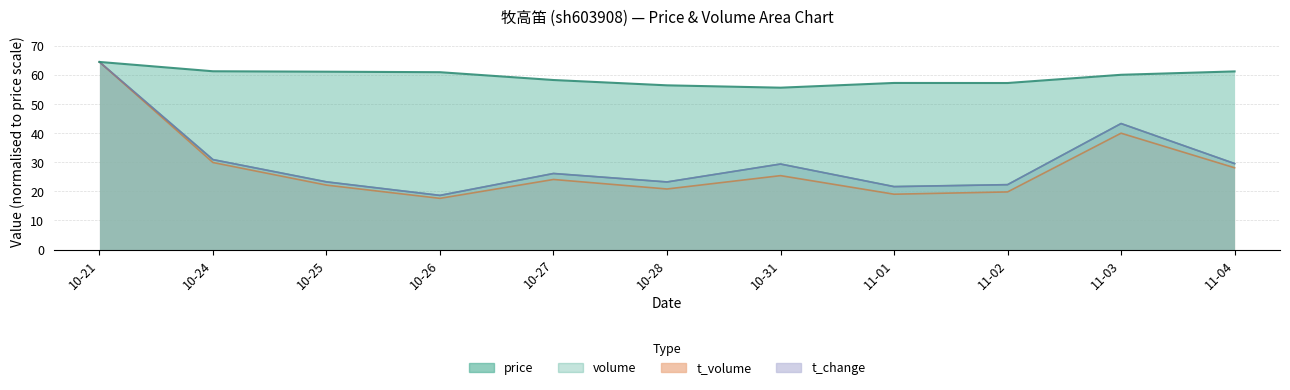

Which has a higher value, 11-03 or 10-25?

10-25